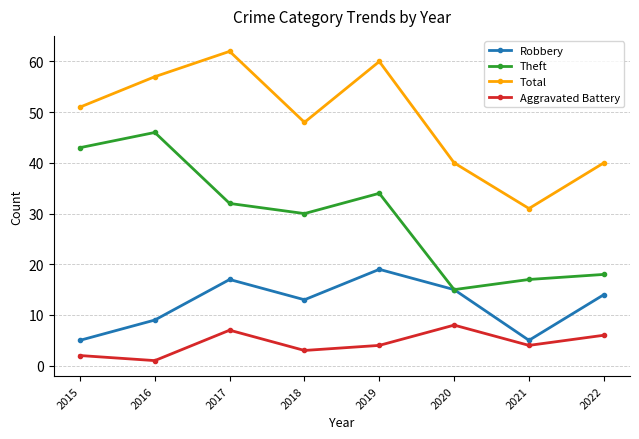

True or false: Theft and Total intersect in this chart.

False